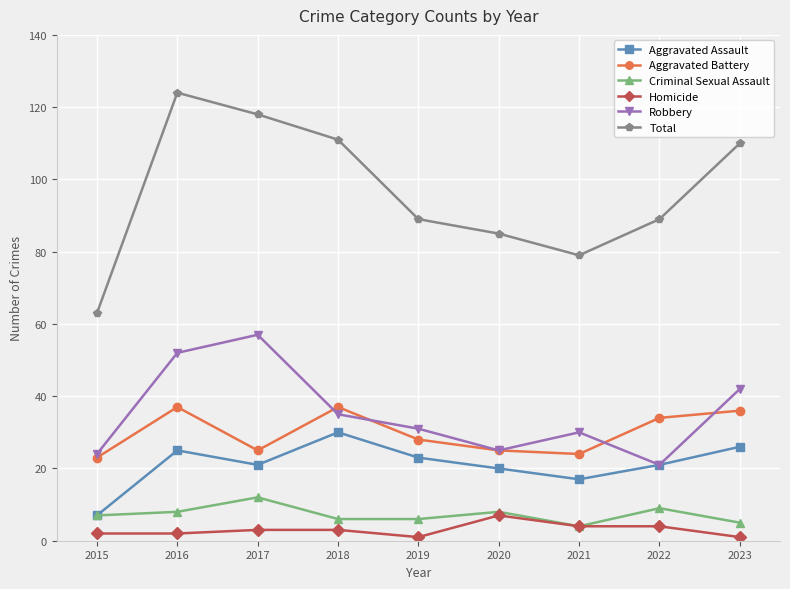

At which category does Criminal Sexual Assault reach its first local peak?

2017